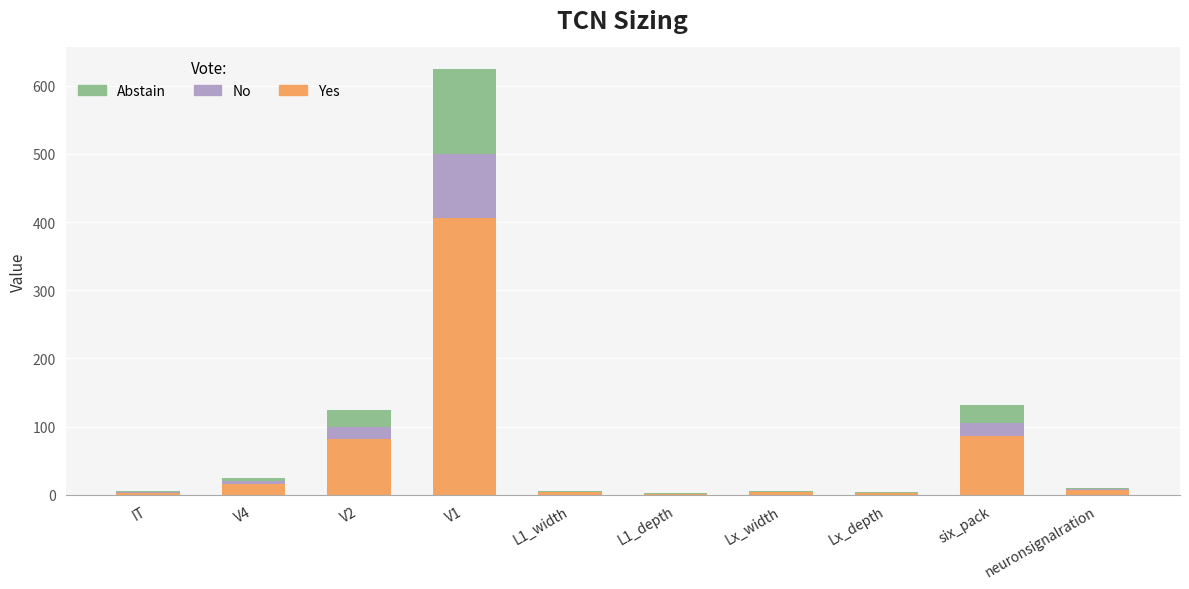

The value of Yes at V2 is 81.2. True or false?

True